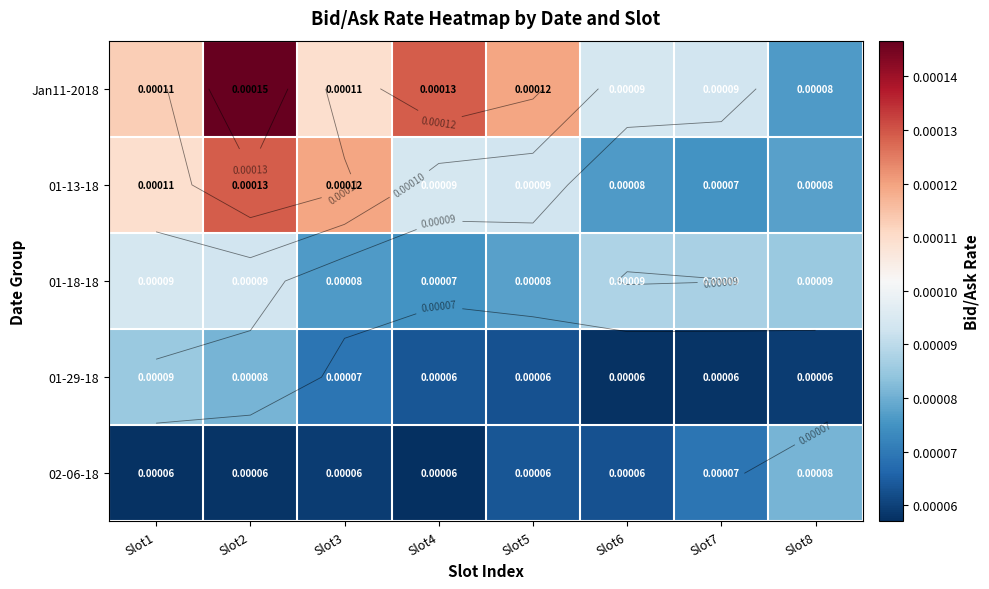

Count the number of categories in the chart.

8